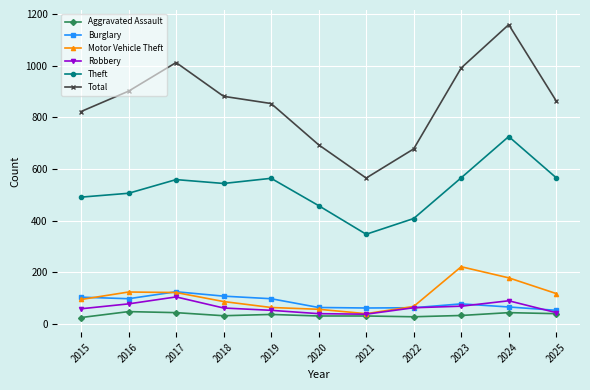

What is the highest value of the Robbery series?

104